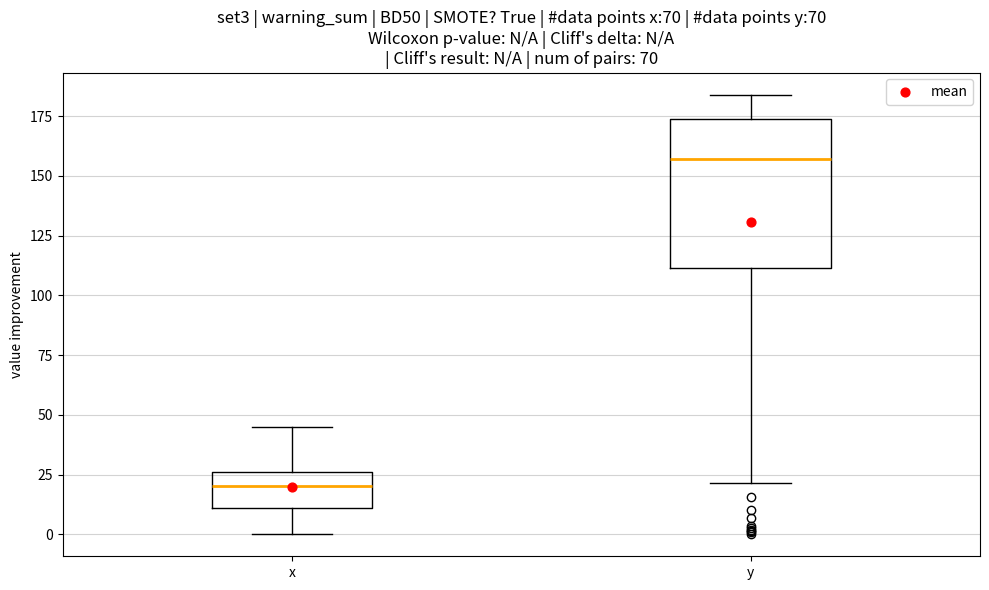

Reading left to right, read every box against the y-axis: the position of its median line, the range the box covers, and the ends of its whiskers. The values are not printed on the chart, so give them approximately, as read against the axis.

x: median 20, box 10 to 25, whiskers 0 to 45
y: median 155, box 110 to 175, whiskers 20 to 185